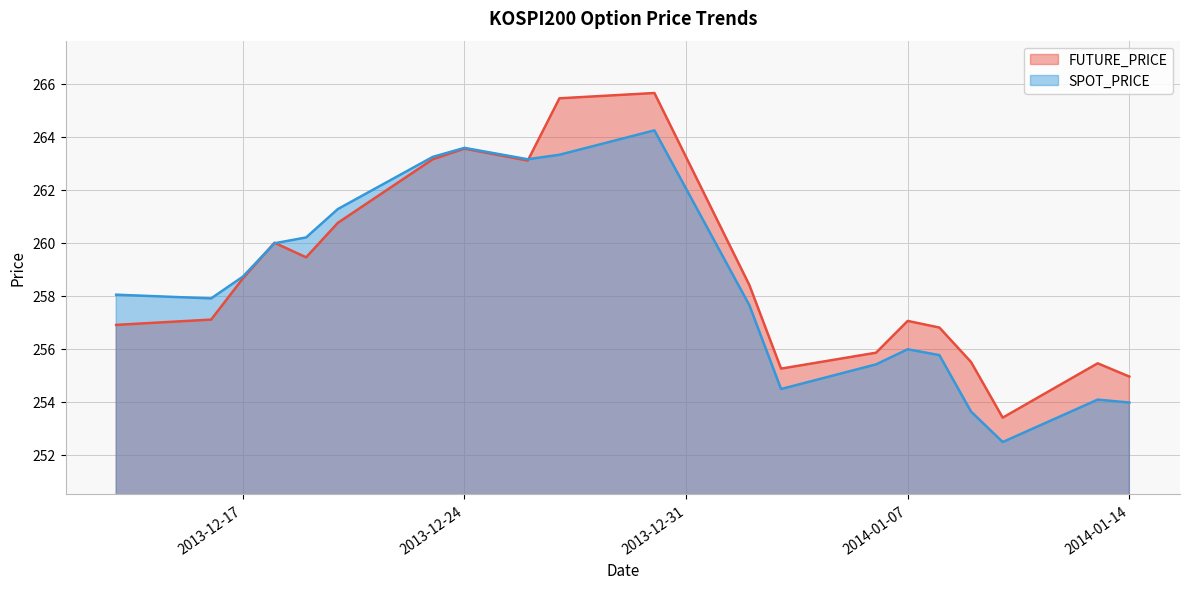

What is the value of the FUTURE_PRICE point at the 5th from the left?

259.4